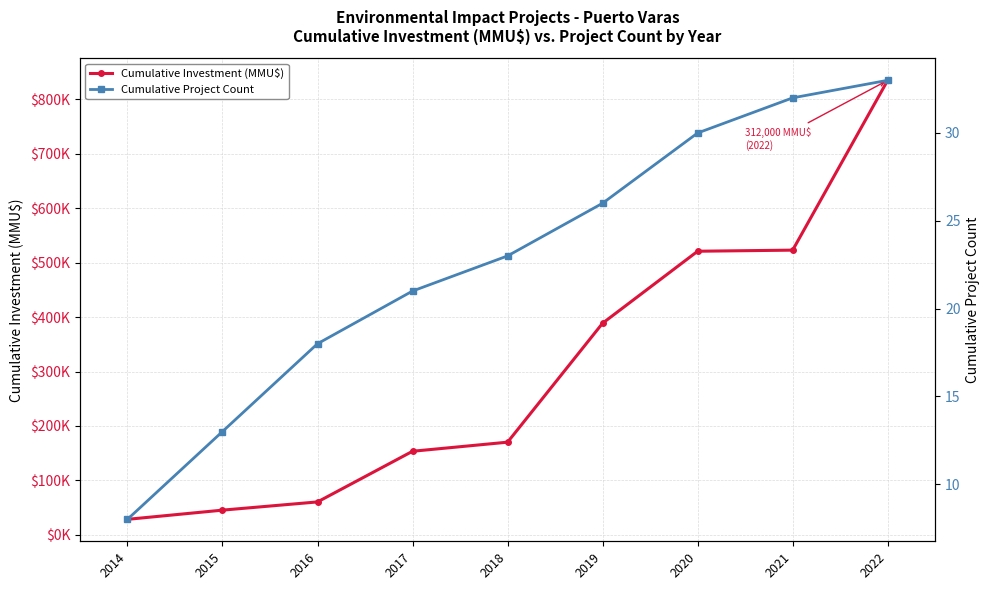

What is the difference between the Cumulative Investment (MMU$) values at 2016 and 2018?

109754